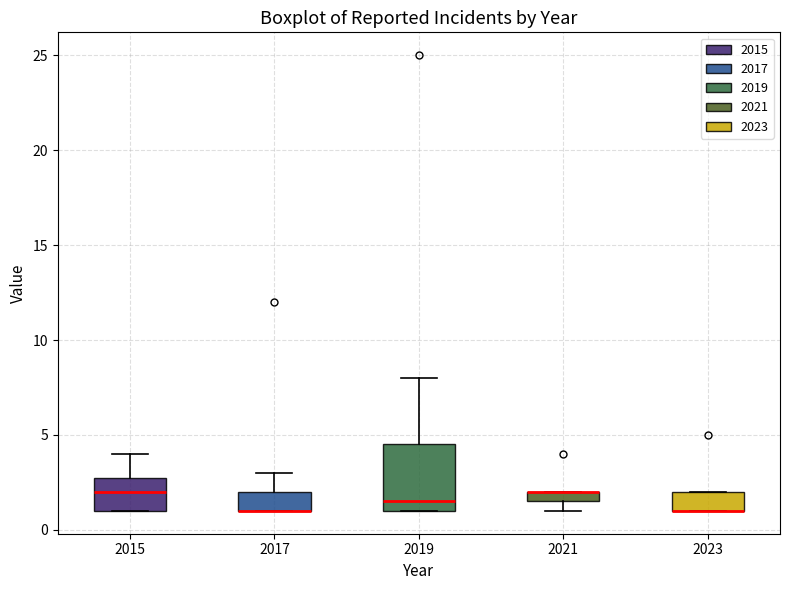

Where is the upper edge of the box at x = 2021 on the y-axis? The values are not printed on the chart, so give them approximately, as read against the axis.

2.0